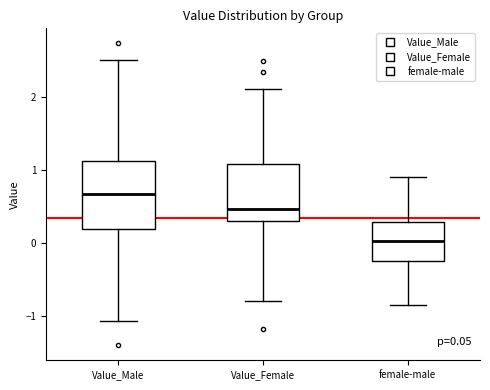

Which box has the highest median line?

Value_Male